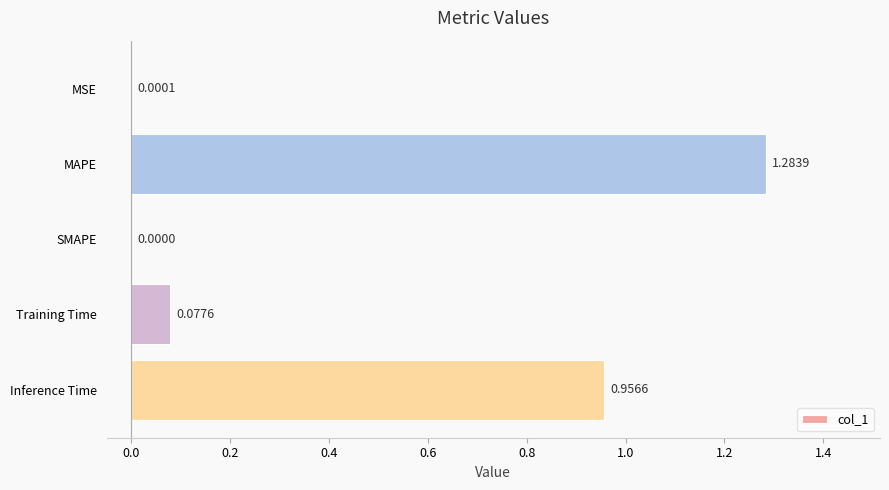

At which category does the chart reach its peak across all series?

MAPE